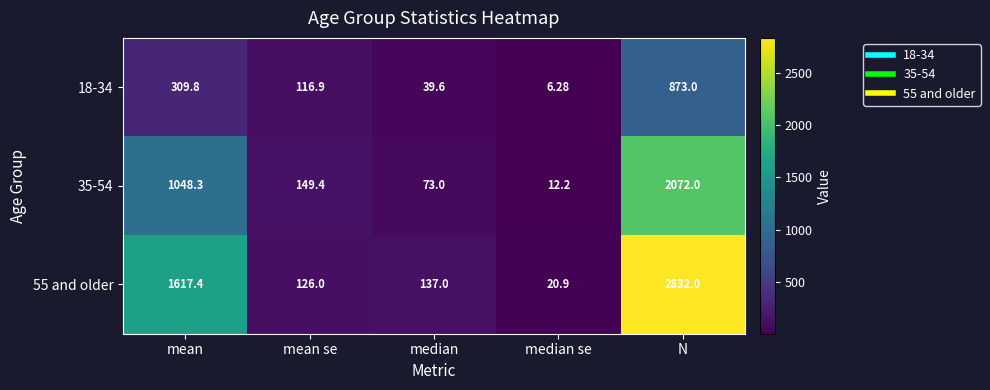

At which category is the sum across all series the highest?

N